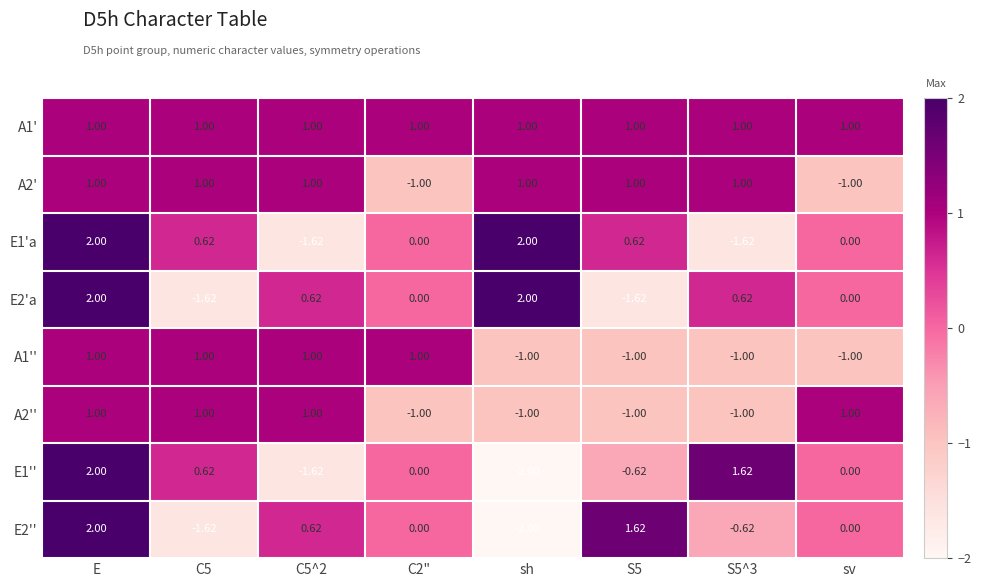

What is the minimum value shown in the chart?

-2.0